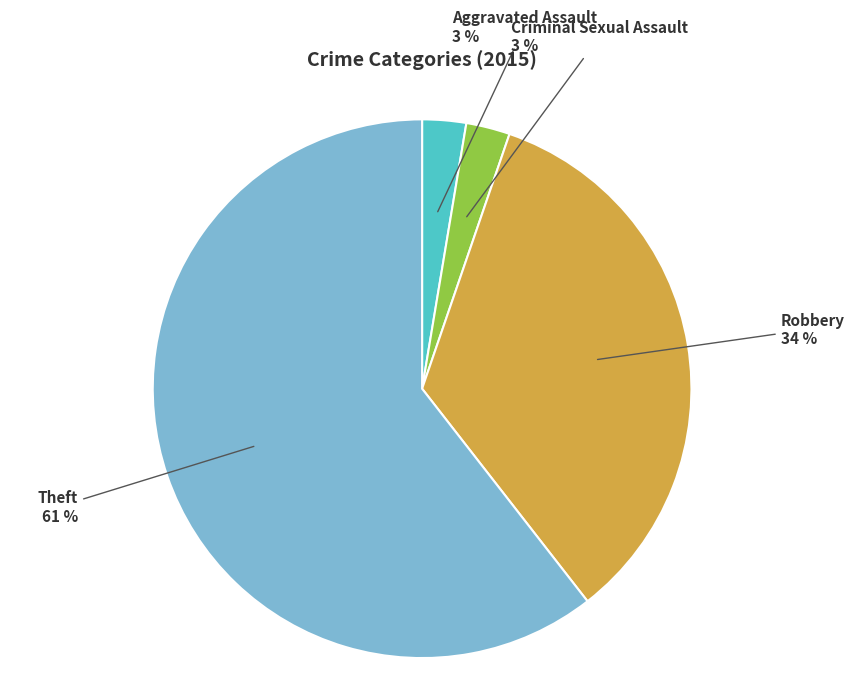

Count the number of slices in the pie.

4